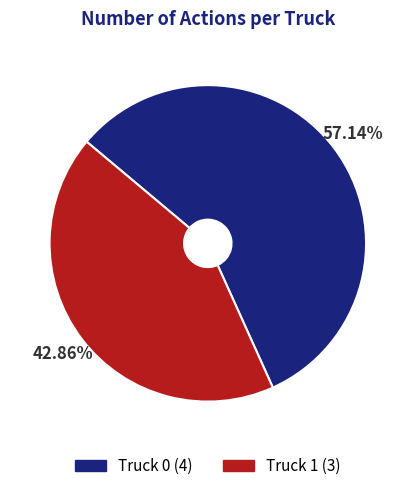

True or false: Truck 1 accounts for 43% of the total.

True